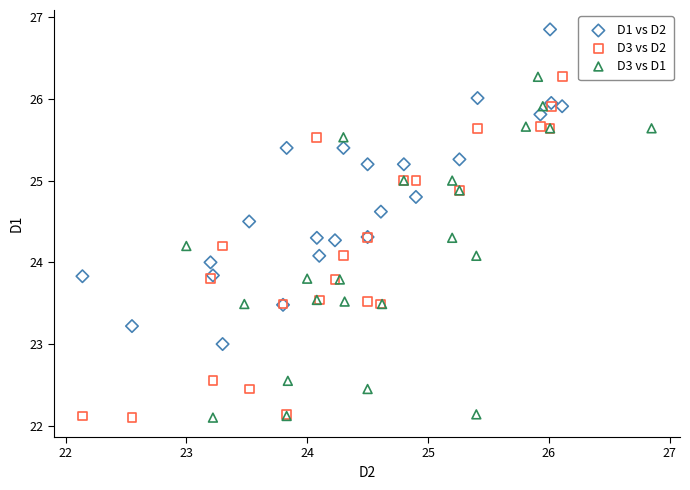

What are all the series names shown in the legend?

D1 vs D2, D3 vs D2, D3 vs D1